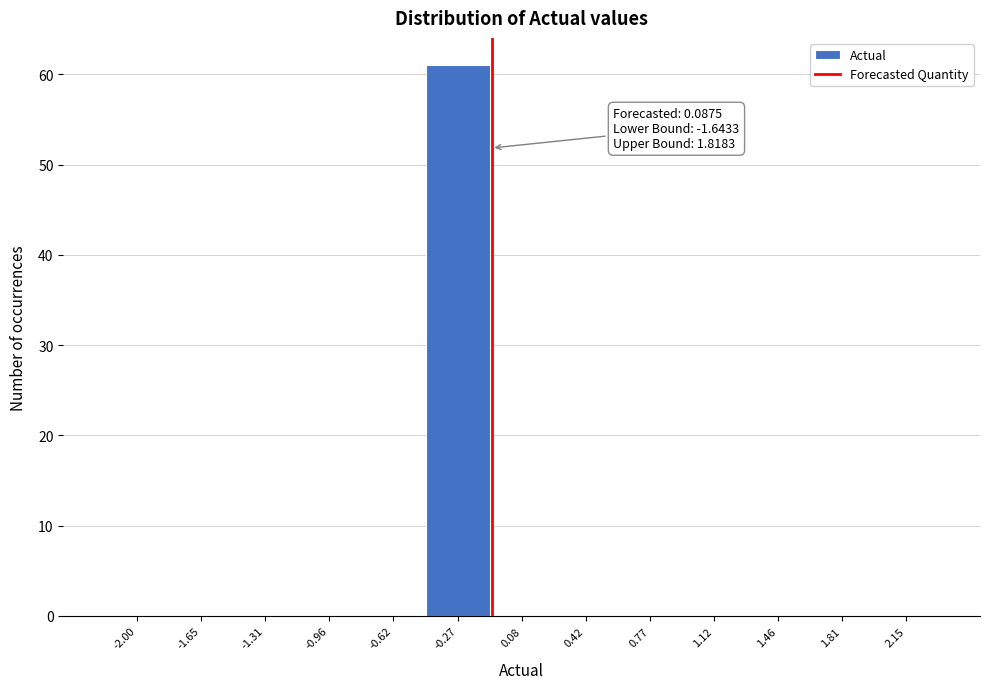

Reading right to left, list all the values displayed in this chart.

2.15=0	1.81=0	1.46=0	1.12=0	0.77=0	0.42=0	0.08=0	-0.27=61	-0.62=0	-0.96=0	-1.31=0	-1.65=0	-2.00=0